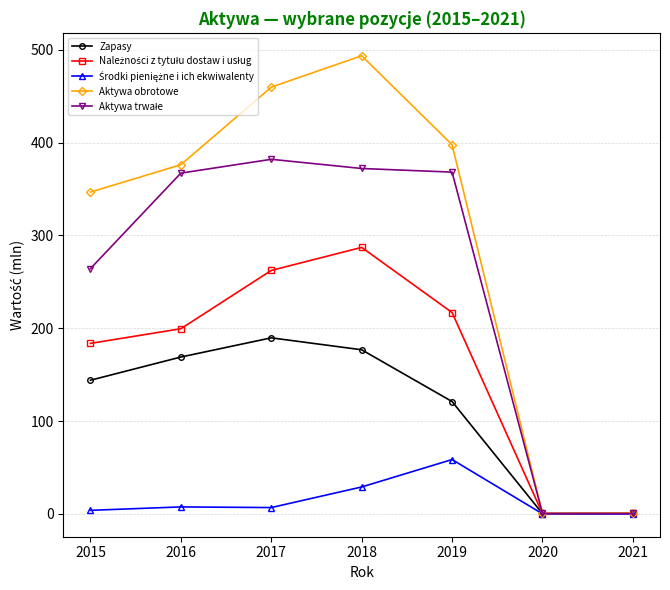

Does the chart have visible grid lines?

Yes